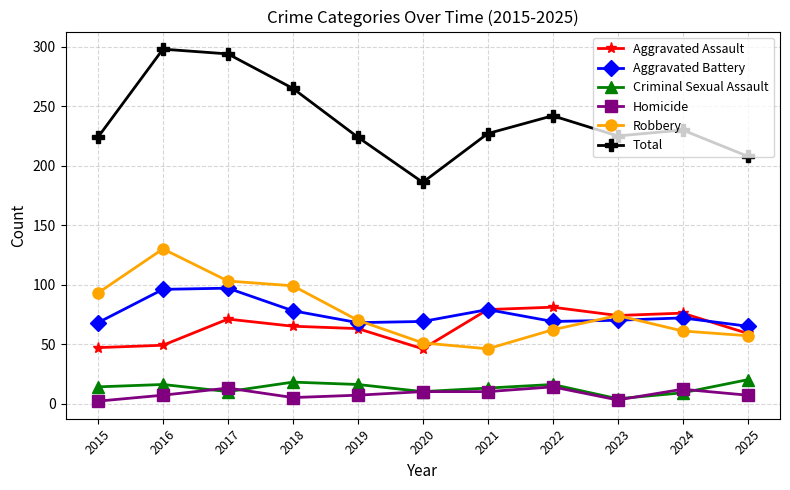

True or false: Robbery and Homicide cross at least once.

False